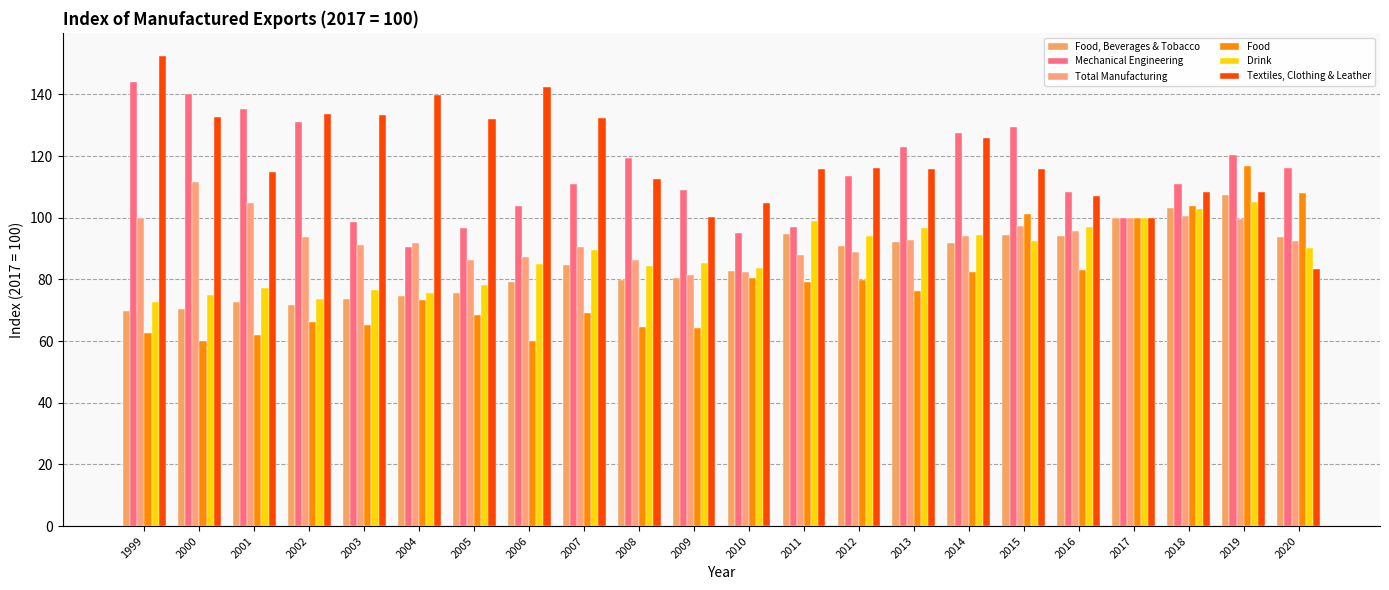

At which category is the sum across all series the highest?

2019